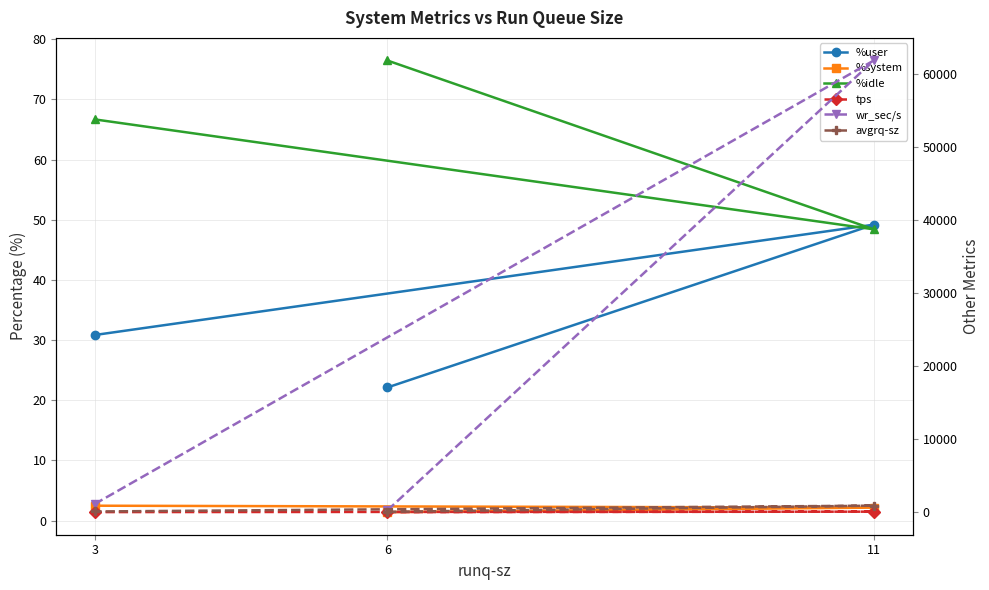

What is the difference between the maximum and minimum values in the %system series?

1.1